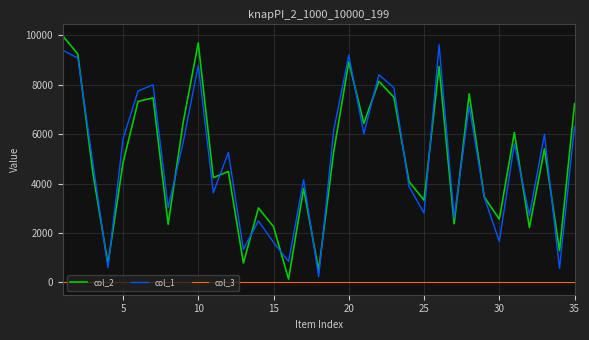

What is the difference between the maximum and minimum values in the col_2 series?

9850